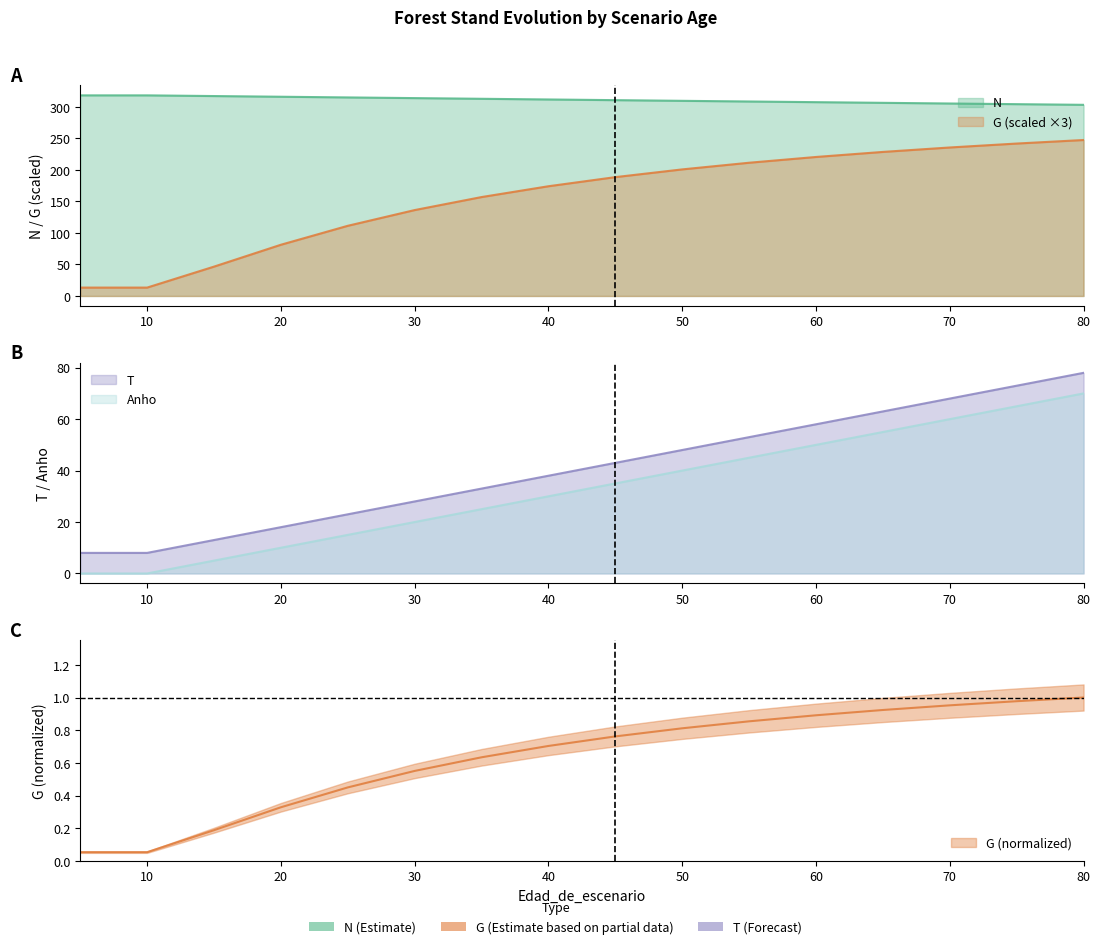

What is the difference between the G values at 70 and 80?

11.8